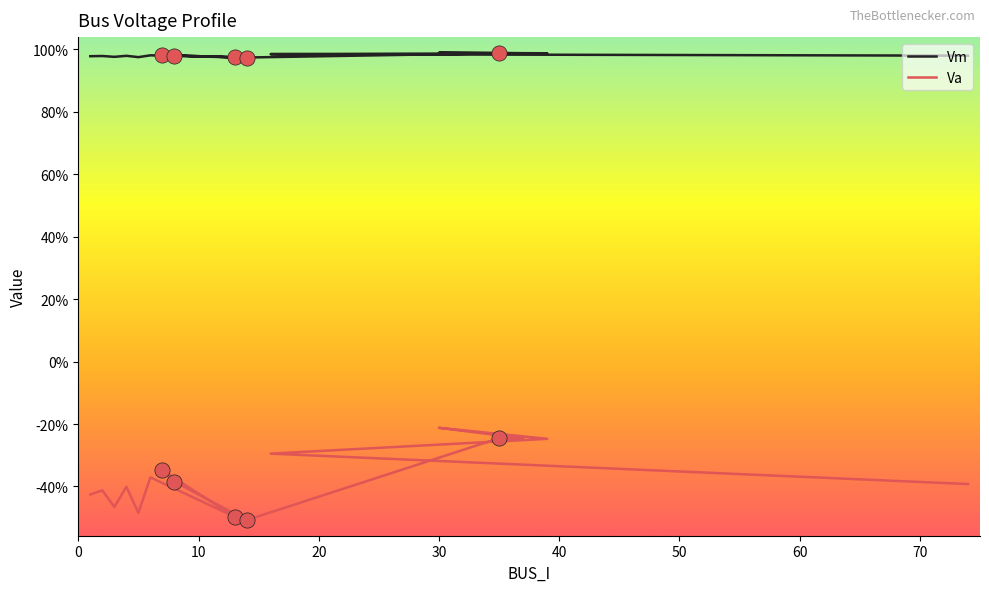

Which series has the largest total across all categories?

Vm